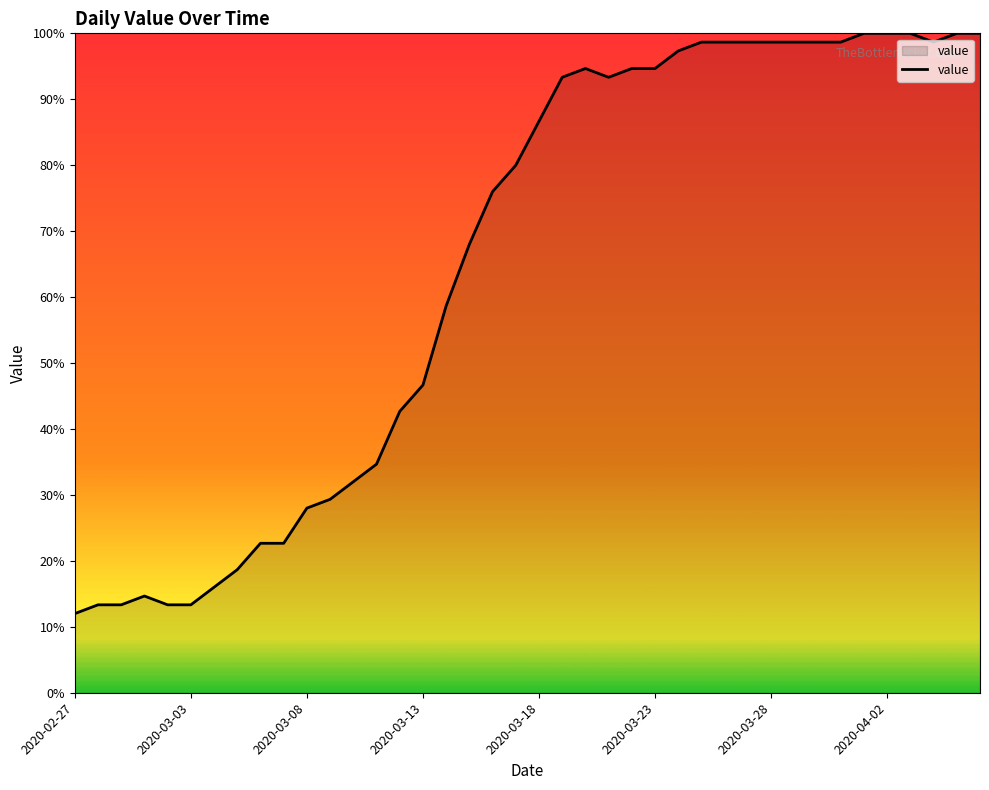

What is the maximum value shown in the chart?

100.0